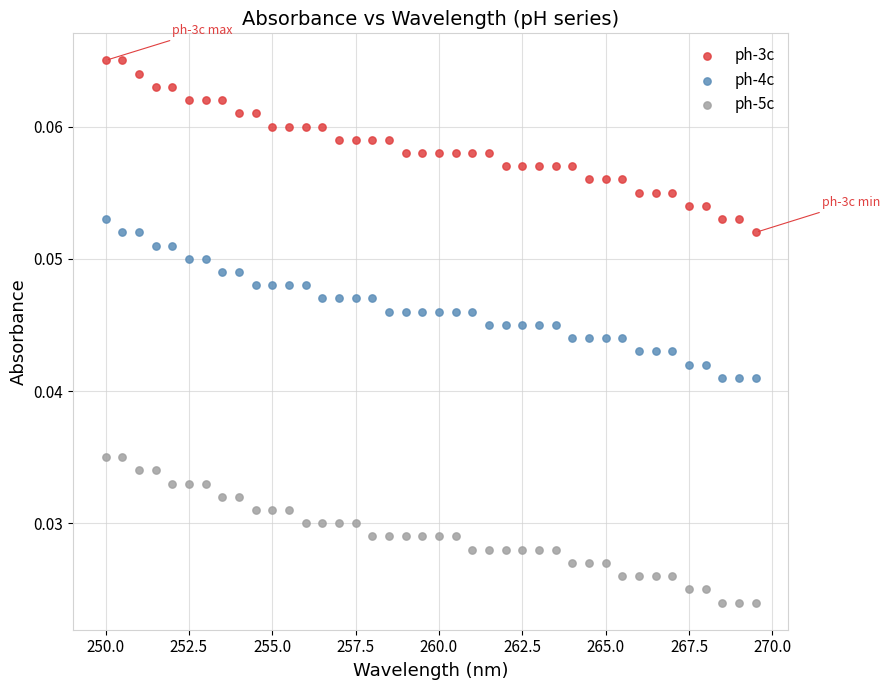

Which series has the largest Y range (max minus min)?

ph-3c